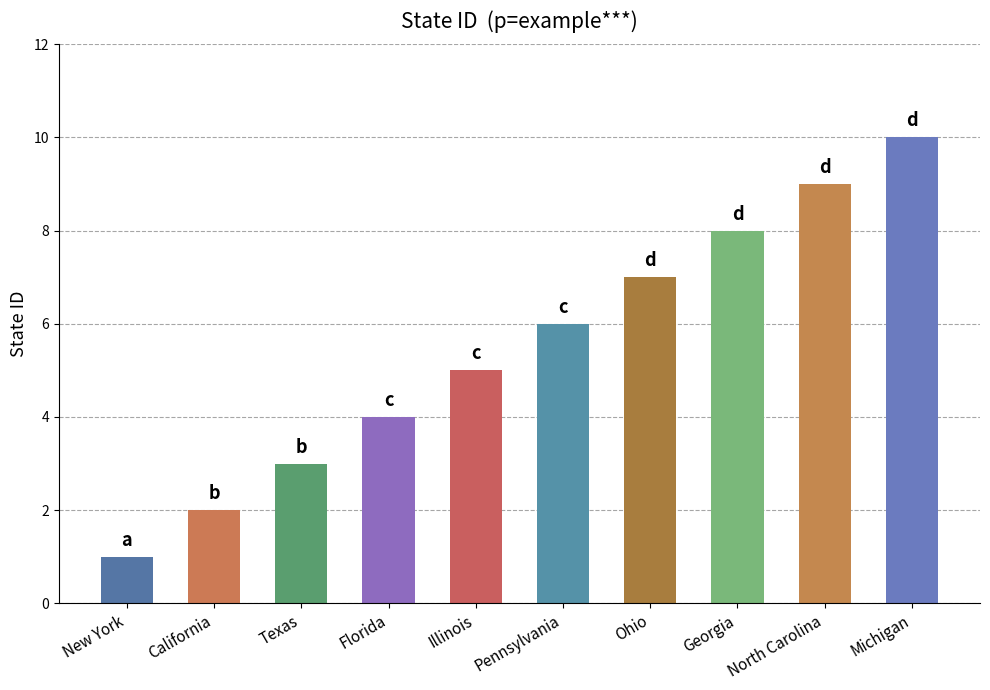

How many data points are less than 6?

5